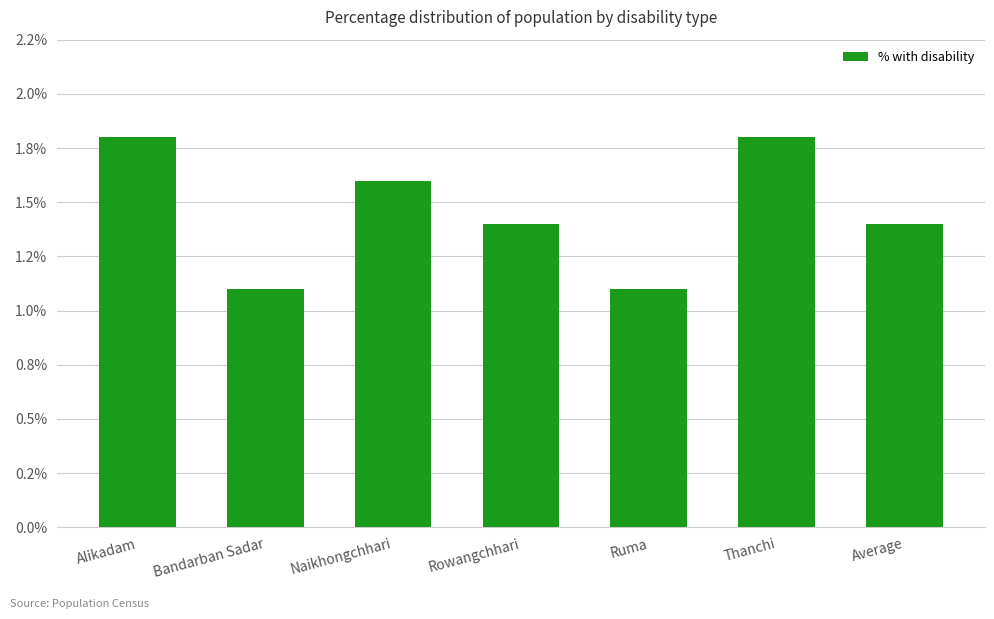

How many bars are there in total?

7